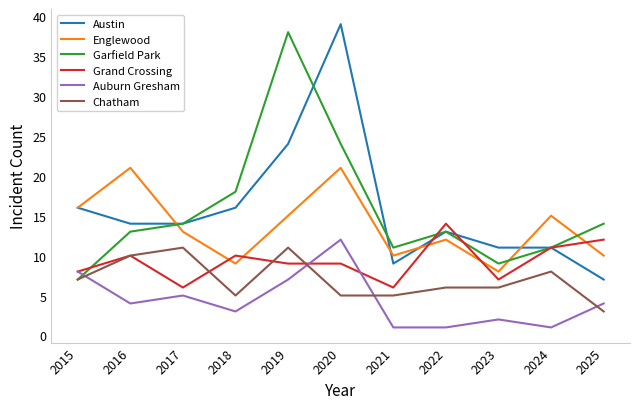

How many categories are shown in the chart?

11